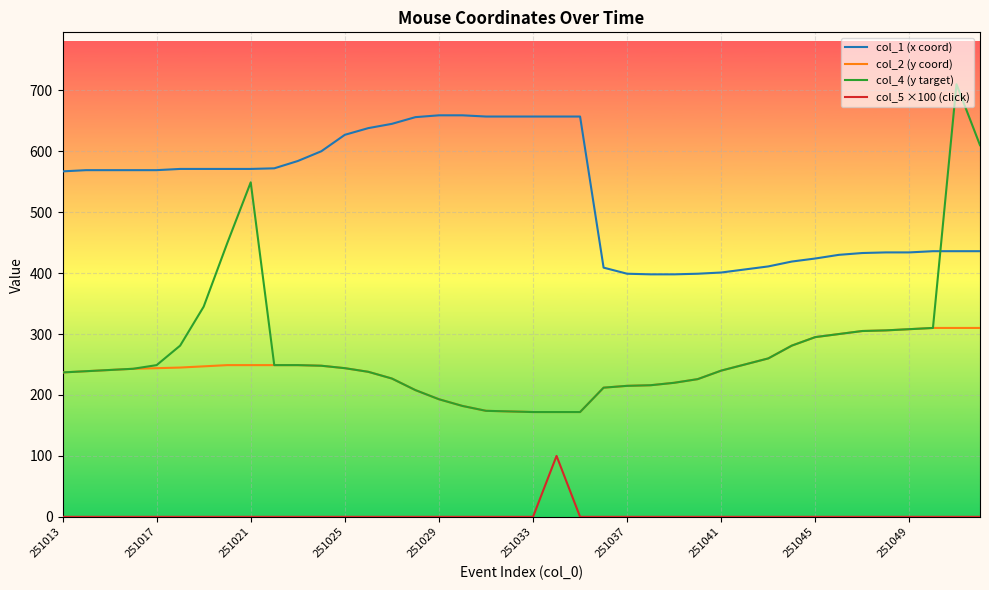

How many lines are shown in the chart?

4